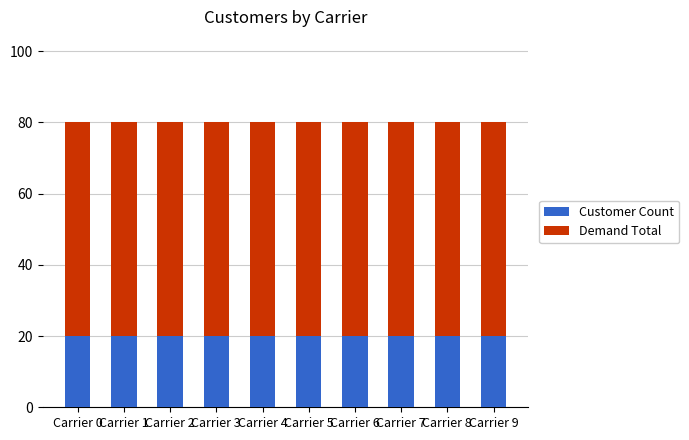

What is the total value across all series at Carrier 2?

80